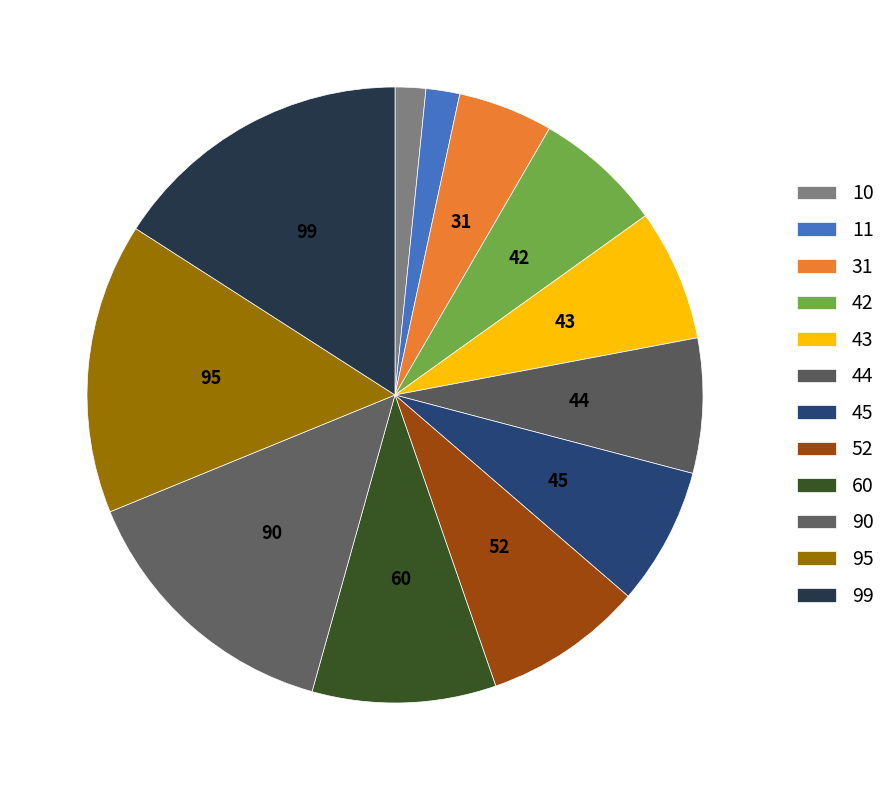

To the nearest percent, what is the combined percentage of 31 and 10?

7%